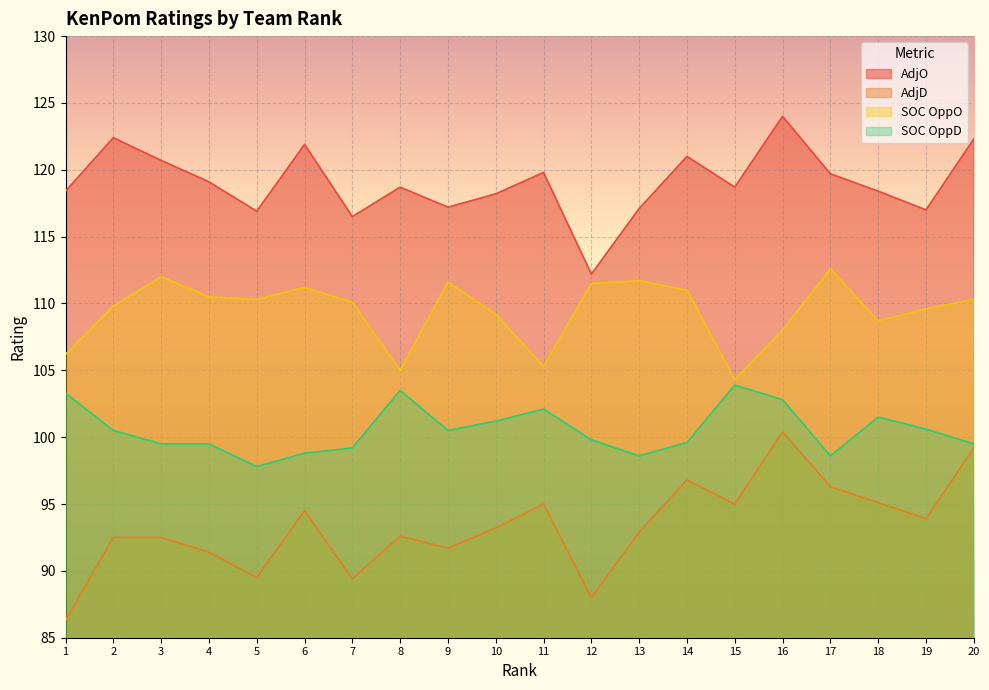

Rank the series by their maximum value, from highest to lowest.

AdjO, SOC OppO, SOC OppD, AdjD